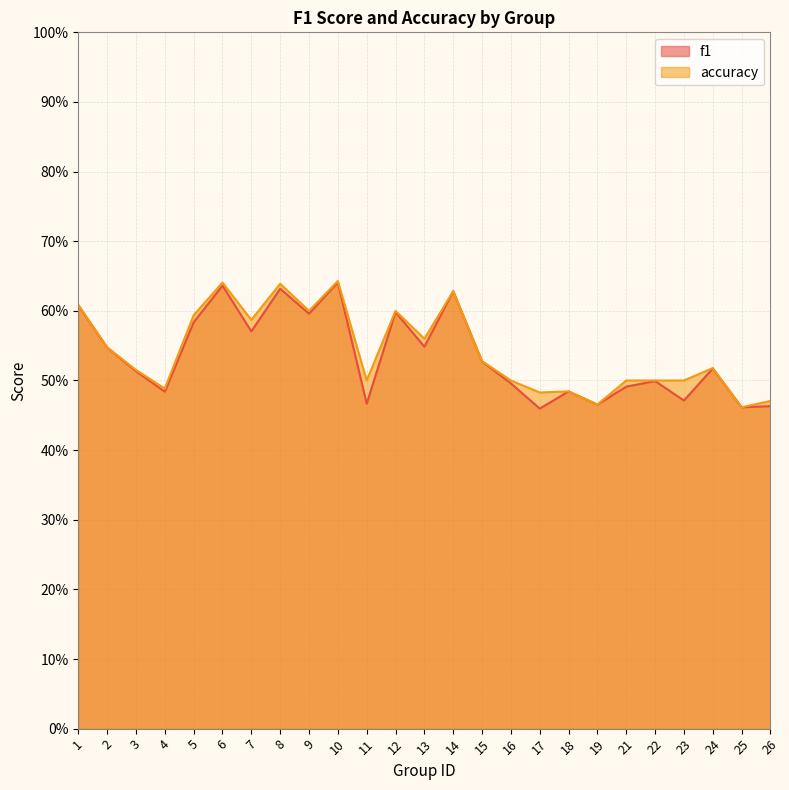

What is the maximum value shown in the chart?

0.6